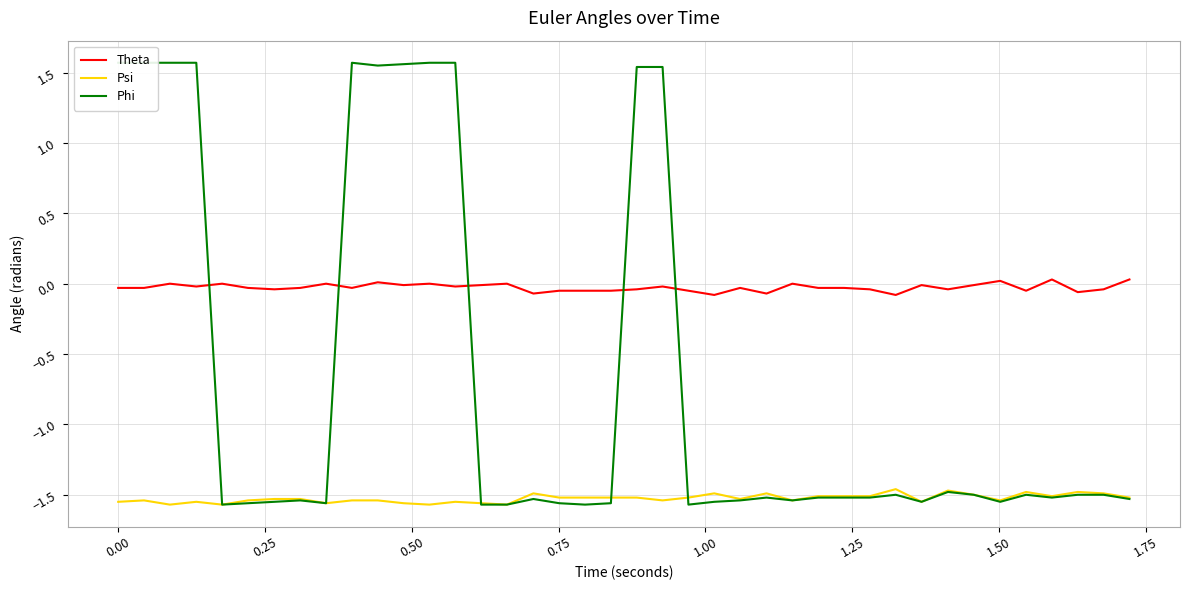

Reading left to right, what are all the values shown in this chart?

Theta: -0.0	-0.0	0.0	-0.0	0.0	-0.0	-0.0	-0.0	0.0	-0.0	0.0	-0.0	0.0	-0.0	-0.0	0.0	-0.1	-0.1	-0.1	-0.1	-0.0	-0.0	-0.1	-0.1	-0.0	-0.1	0.0	-0.0	-0.0	-0.0	-0.1	-0.0	-0.0	-0.0	0.0	-0.1	0.0	-0.1	-0.0	0.0
Psi: -1.6	-1.5	-1.6	-1.6	-1.6	-1.5	-1.5	-1.5	-1.6	-1.5	-1.5	-1.6	-1.6	-1.6	-1.6	-1.6	-1.5	-1.5	-1.5	-1.5	-1.5	-1.5	-1.5	-1.5	-1.5	-1.5	-1.5	-1.5	-1.5	-1.5	-1.5	-1.6	-1.5	-1.5	-1.5	-1.5	-1.5	-1.5	-1.5	-1.5
Phi: 1.6	1.6	1.6	1.6	-1.6	-1.6	-1.6	-1.5	-1.6	1.6	1.6	1.6	1.6	1.6	-1.6	-1.6	-1.5	-1.6	-1.6	-1.6	1.5	1.5	-1.6	-1.6	-1.5	-1.5	-1.5	-1.5	-1.5	-1.5	-1.5	-1.6	-1.5	-1.5	-1.6	-1.5	-1.5	-1.5	-1.5	-1.5